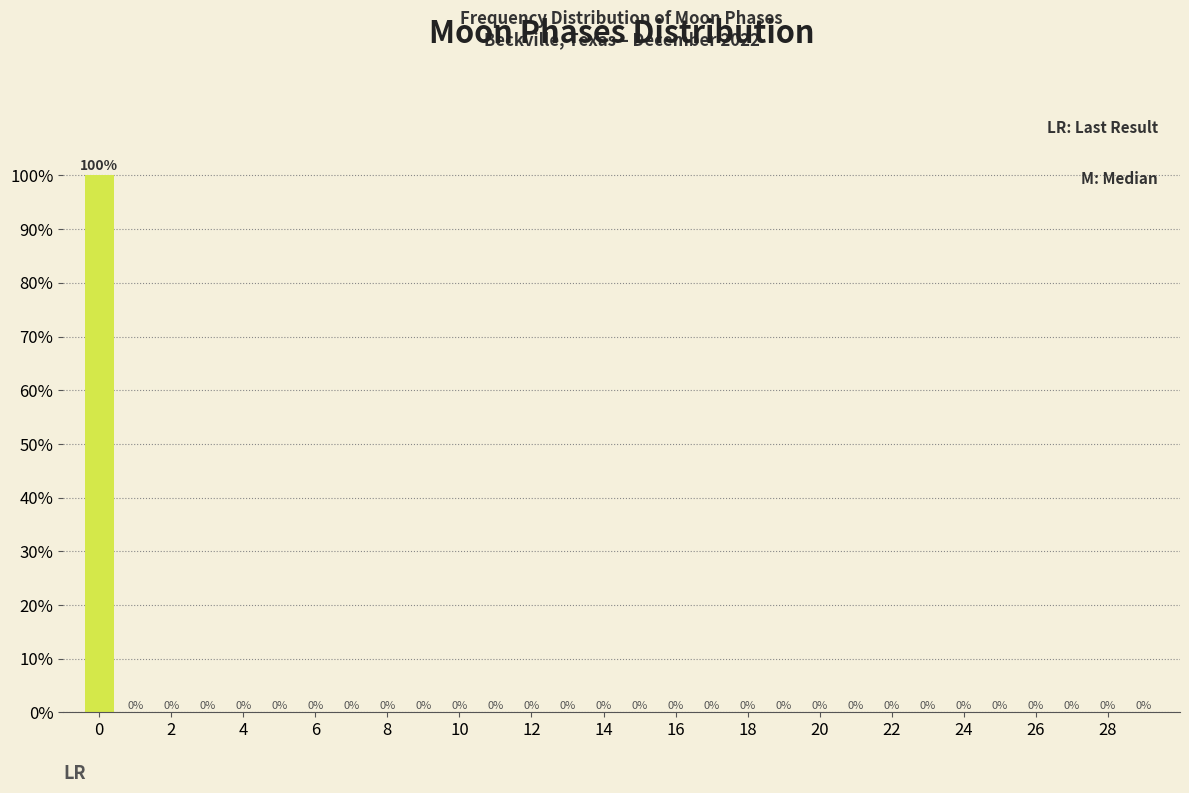

How tall is the bar that spans -0.5 to 0.5 on the x-axis? The bar edges are not printed on the chart, so give them approximately, as read against the axis.

100